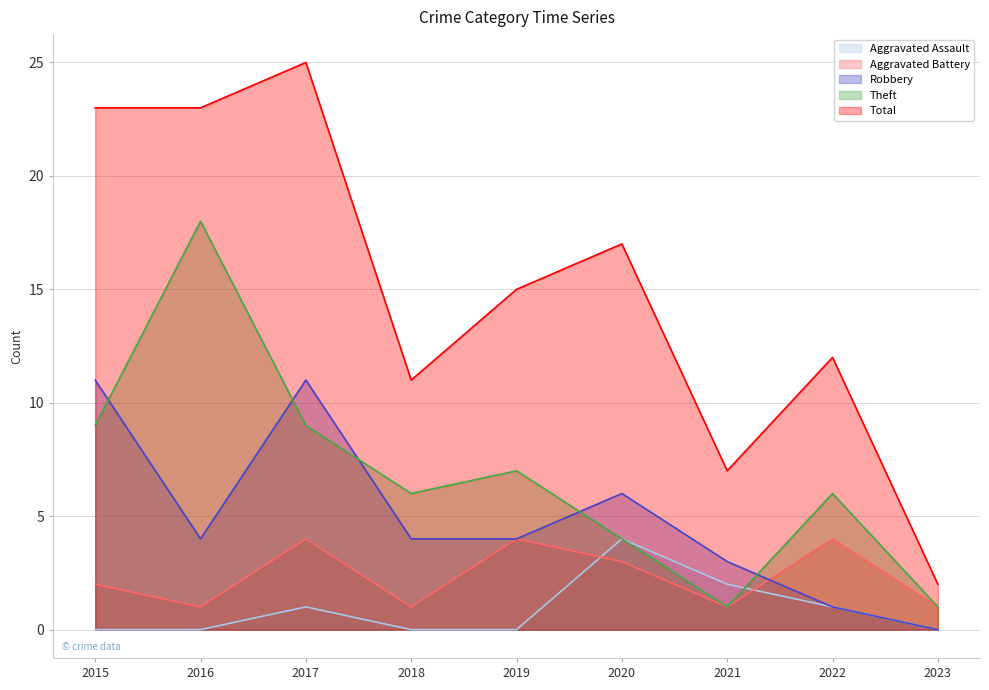

Reading right to left, transcribe all the data shown in this chart.

Aggravated Assault: 0	1	2	4	0	0	1	0	0
Aggravated Battery: 1	4	1	3	4	1	4	1	2
Robbery: 0	1	3	6	4	4	11	4	11
Theft: 1	6	1	4	7	6	9	18	9
Total: 2	12	7	17	15	11	25	23	23